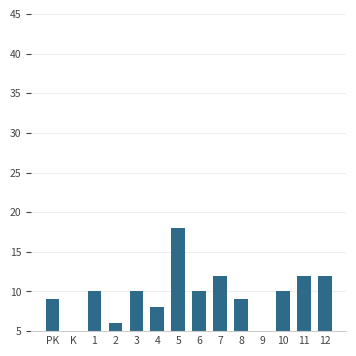

Are the bars grouped side by side (vs. stacked)?

No